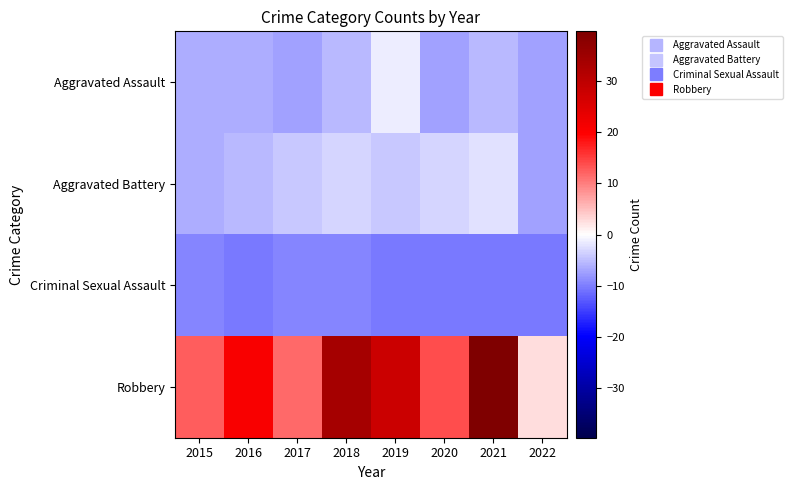

Rank the series at 2015 from lowest to highest value.

Criminal Sexual Assault, Aggravated Assault, Aggravated Battery, Robbery